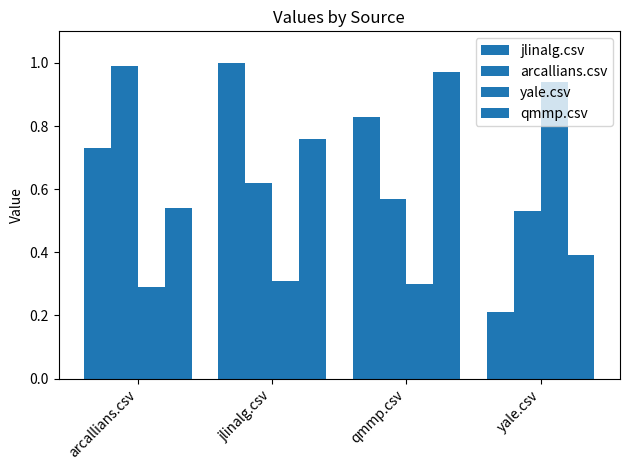

What is the difference between the highest and lowest values at jlinalg.csv?

0.7